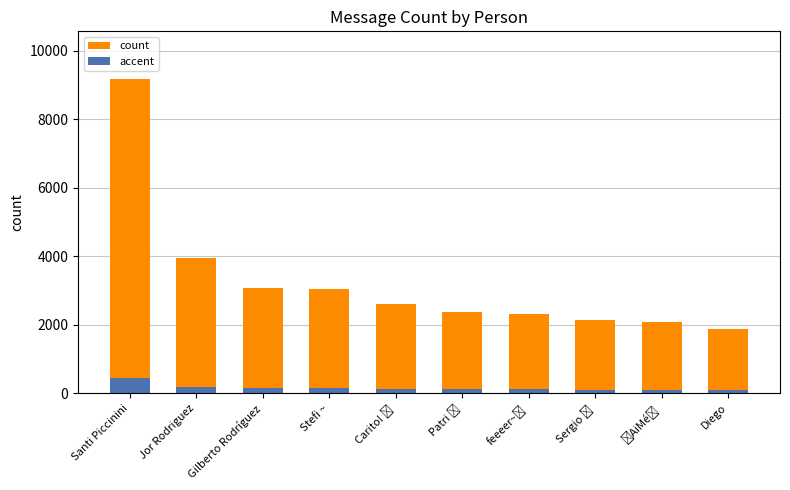

Which series has the widest spread of values?

count